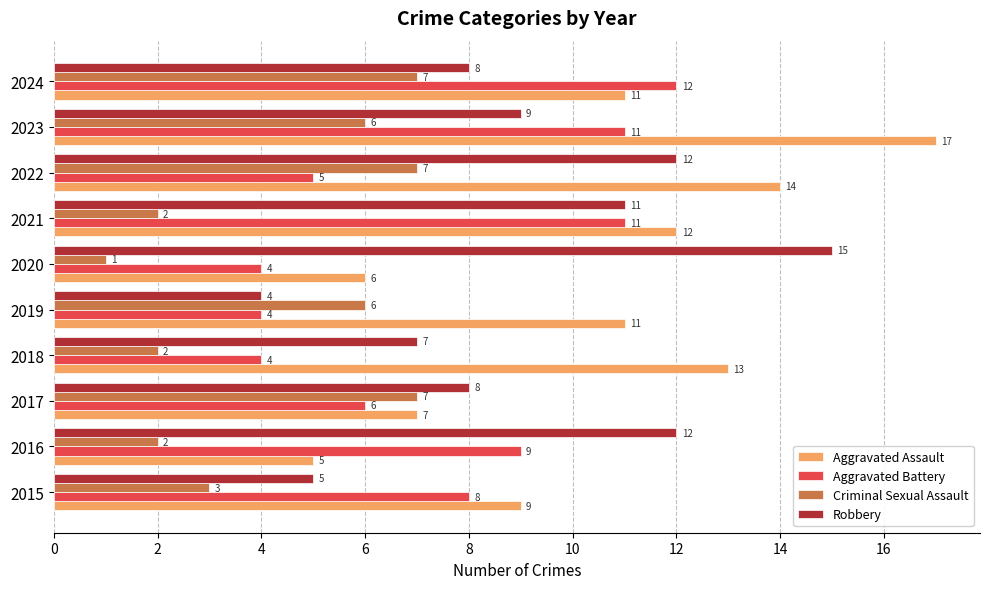

Where is Robbery nearest to the value 9?

2023